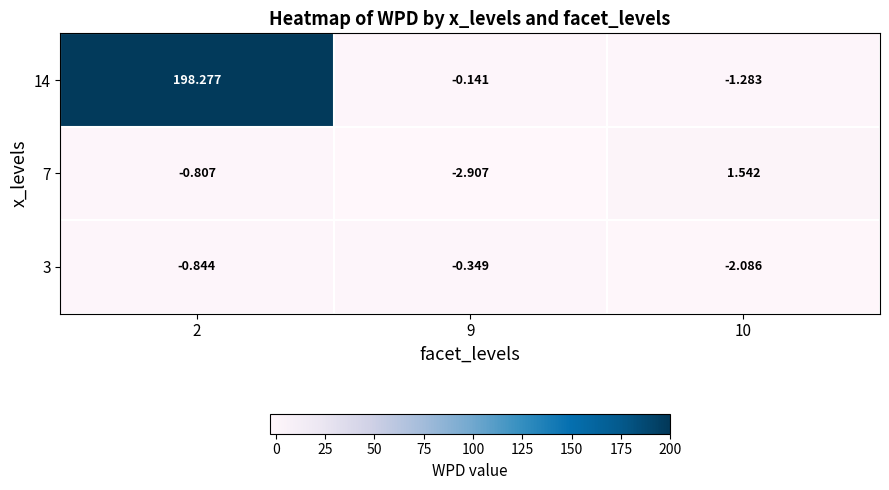

Count the number of data series in this chart.

3